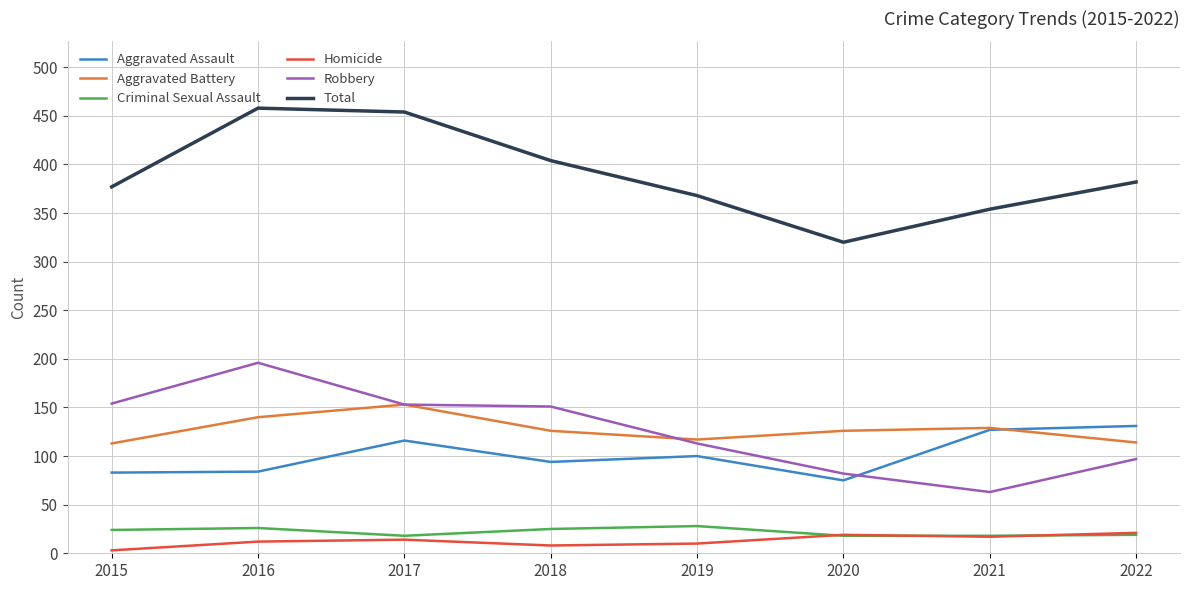

True or false: Total and Homicide intersect in this chart.

False